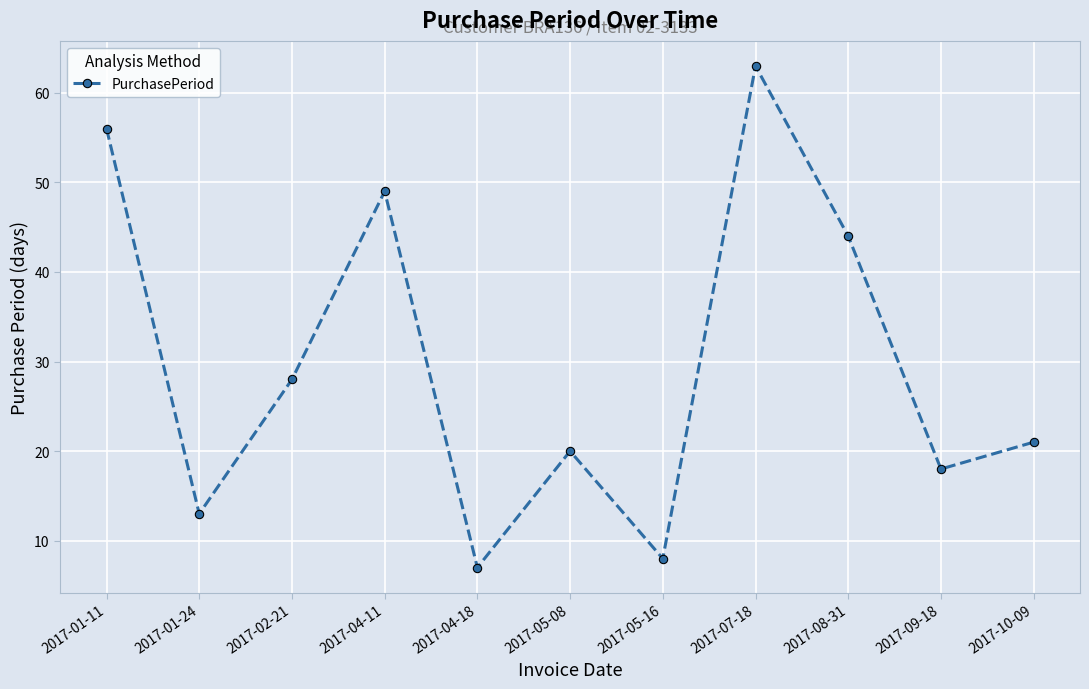

True or false: the data has more than 2 interior local peaks.

True